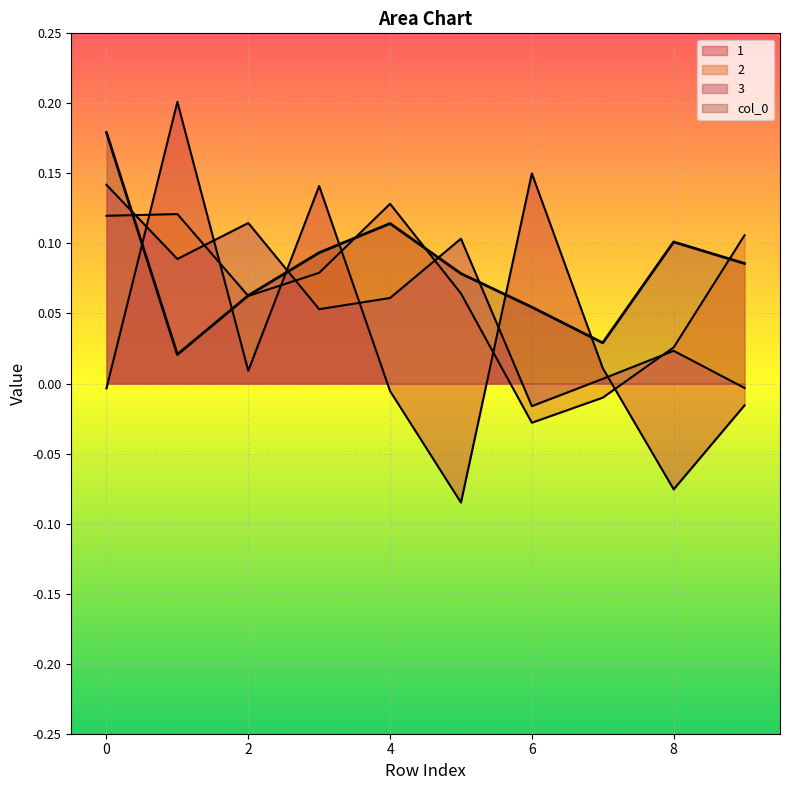

Reading left to right, what are all the values shown in this chart?

col_0: 0=0.2	1=0.0	2=0.1	3=0.1	4=0.1	5=0.1	6=0.1	7=0.0	8=0.1	9=0.1
1: 0=-0.0	1=0.2	2=0.0	3=0.1	4=-0.0	5=-0.1	6=0.1	7=0.0	8=-0.1	9=-0.0
2: 0=0.1	1=0.1	2=0.1	3=0.1	4=0.1	5=0.1	6=-0.0	7=-0.0	8=0.0	9=0.1
3: 0=0.1	1=0.1	2=0.1	3=0.1	4=0.1	5=0.1	6=-0.0	7=0.0	8=0.0	9=-0.0